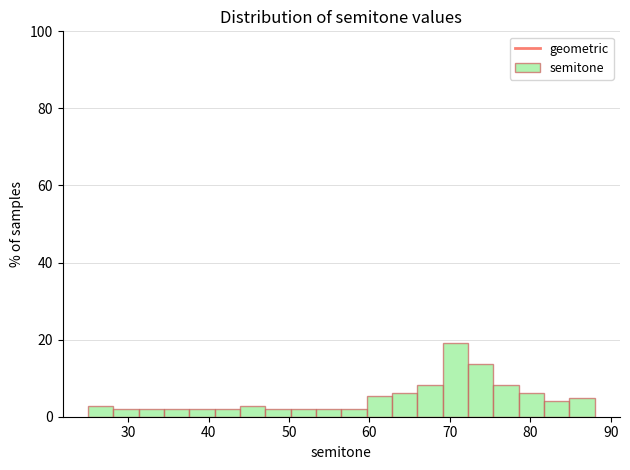

Around what value on the x-axis is the tallest bar? Give the approximate position of its centre, as read against the axis.

71